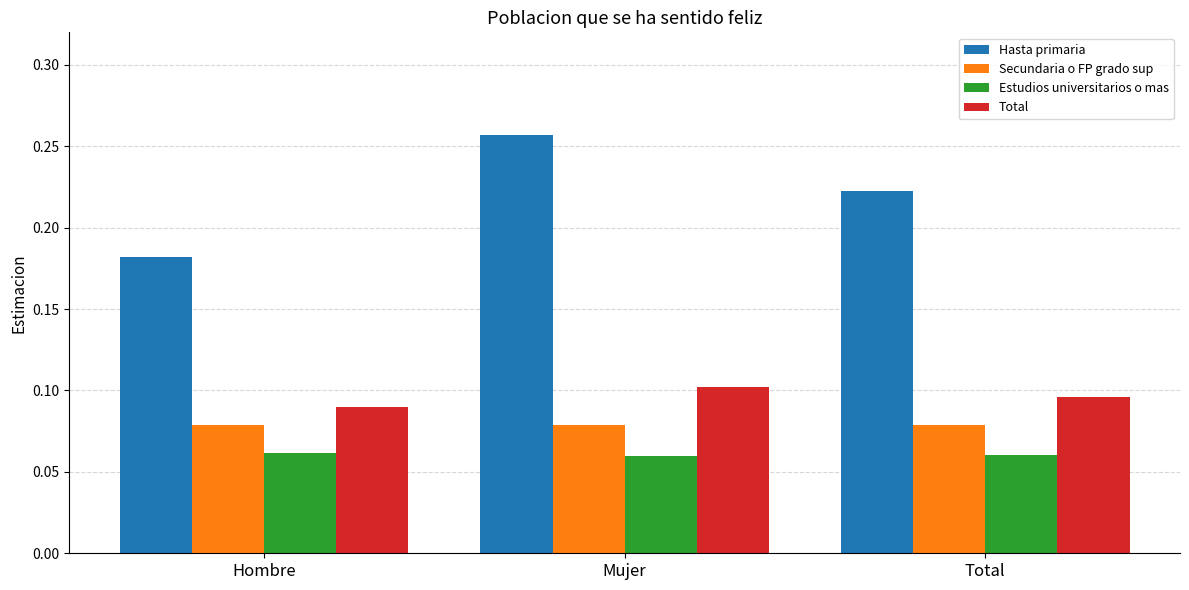

What is the label of the 2nd bar from the left?

Mujer